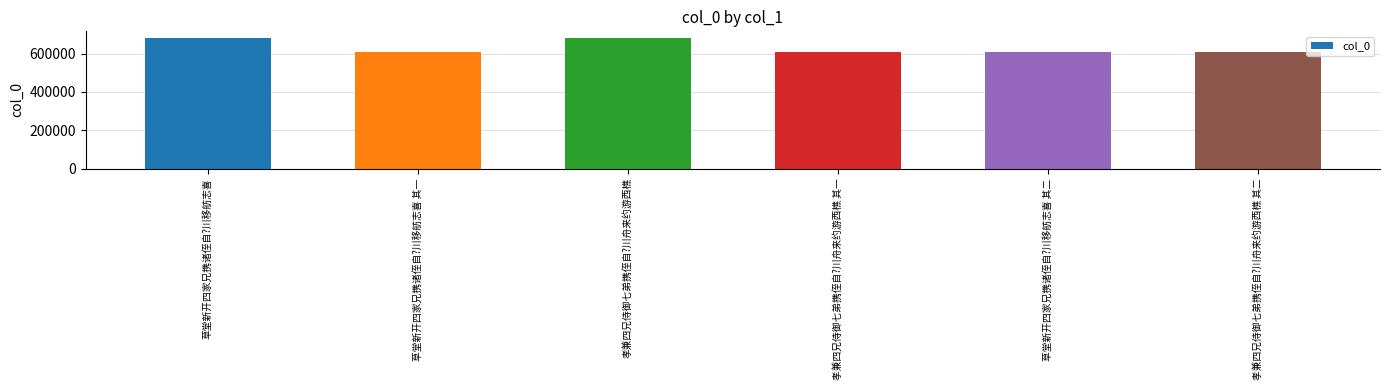

What is the minimum value shown in the chart?

608711